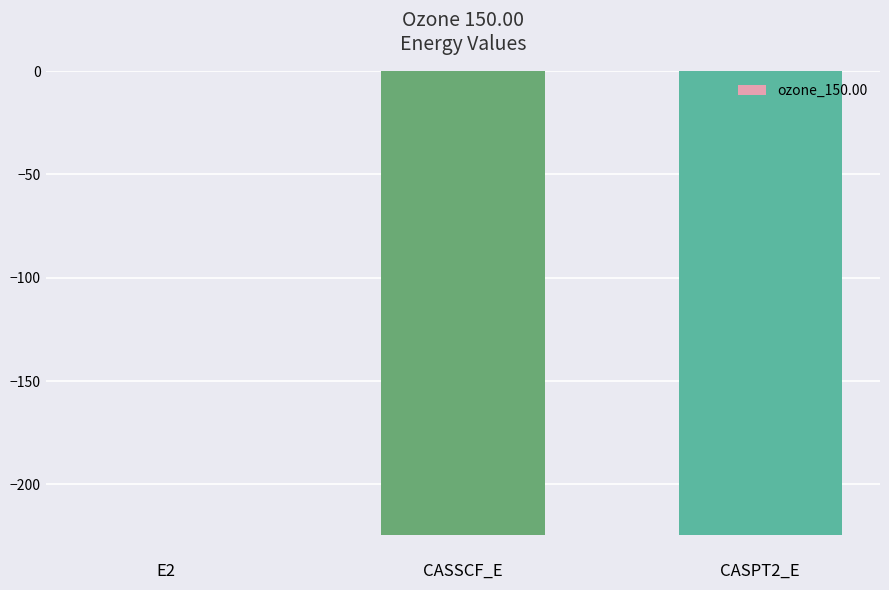

Which label corresponds to the largest value in the chart?

E2